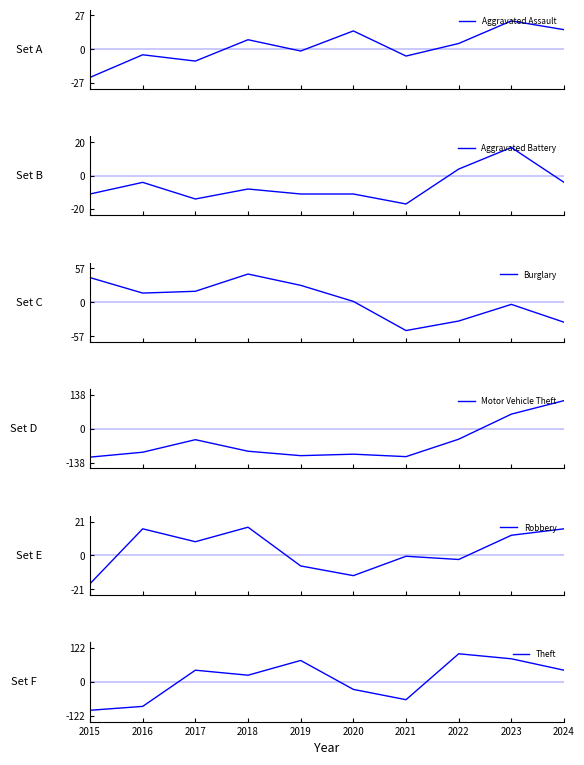

How many data points does each series have?

10